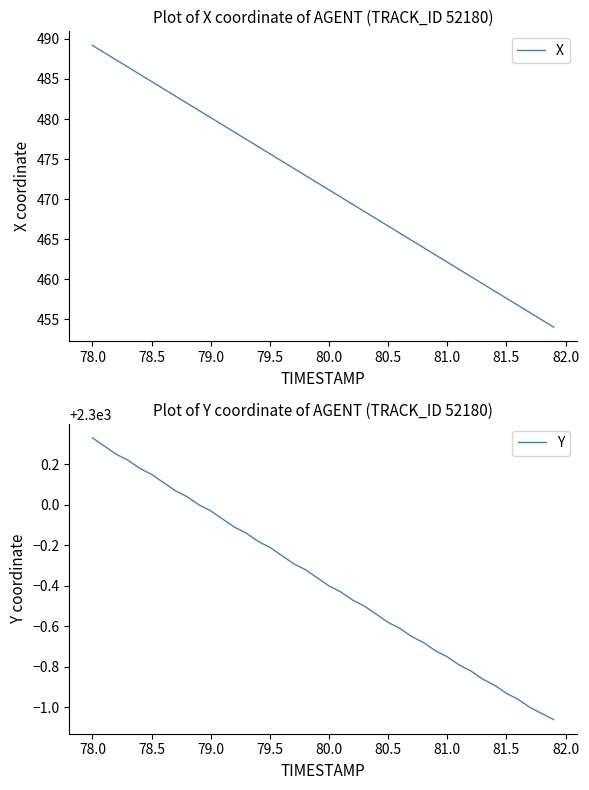

True or false: Y and X intersect in this chart.

False